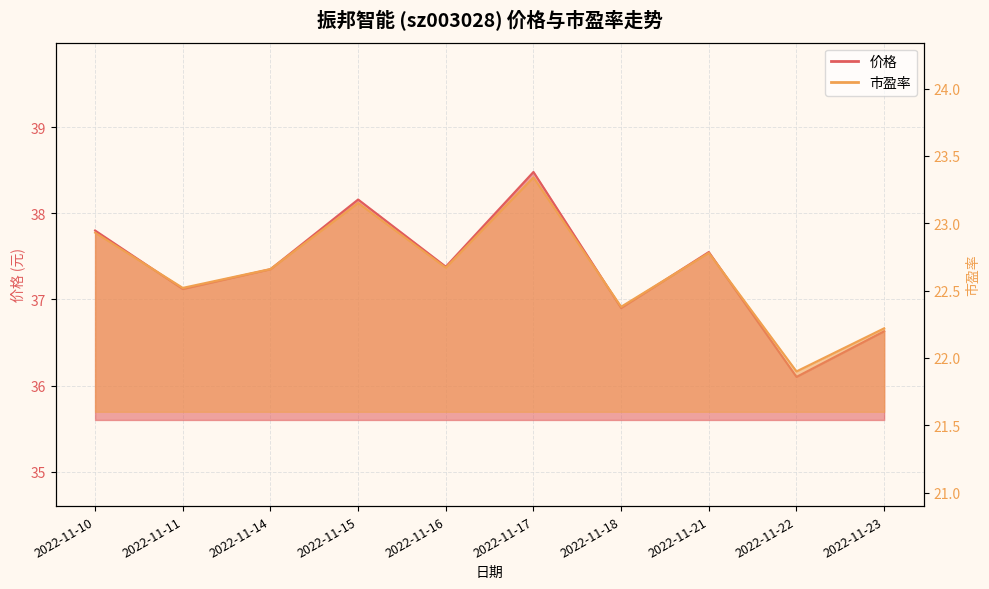

Reading right to left, list all the values displayed in this chart.

价格: 36.6	36.1	37.5	36.9	38.5	37.4	38.2	37.4	37.1	37.8
市盈率: 22.2	21.9	22.8	22.4	23.3	22.7	23.1	22.7	22.5	22.9